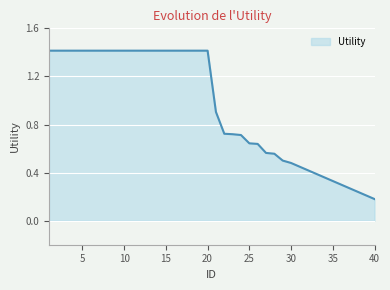

What is the greatest value displayed?

1.4